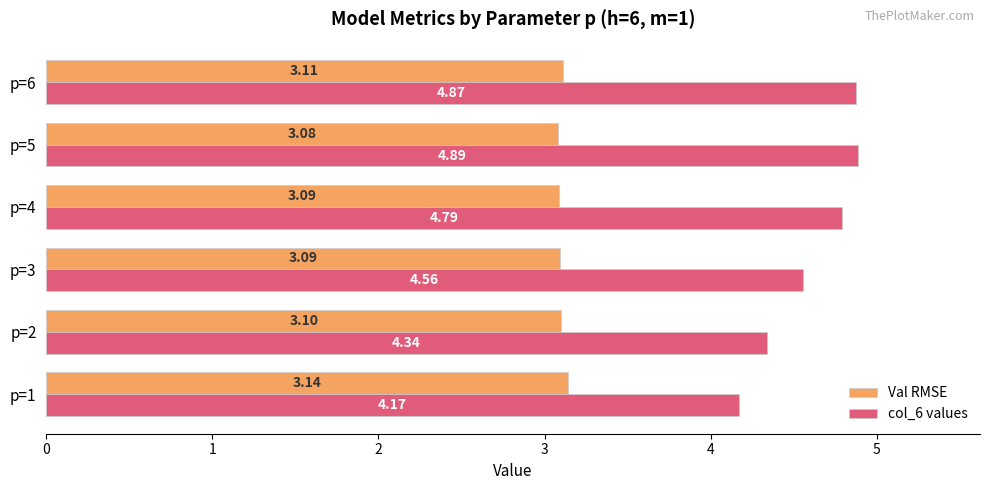

List the series in order of their overall mean, lowest first.

Val RMSE, col_6 values